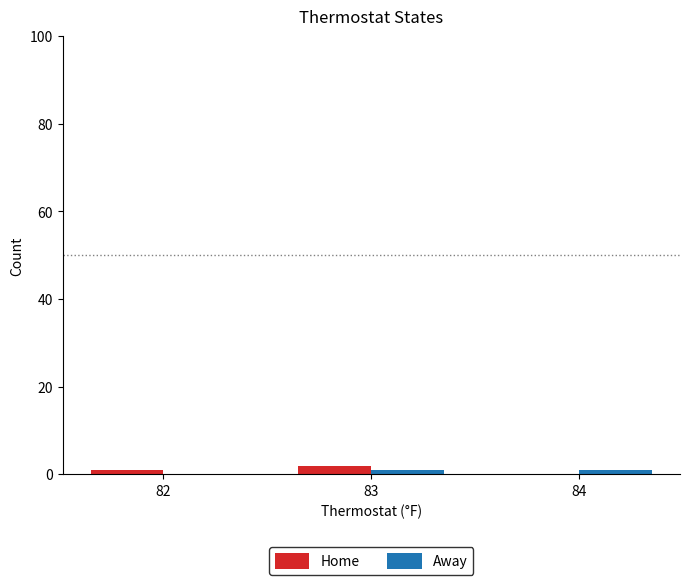

Is the value of Home at 82 greater than the value of Away at 82?

Yes